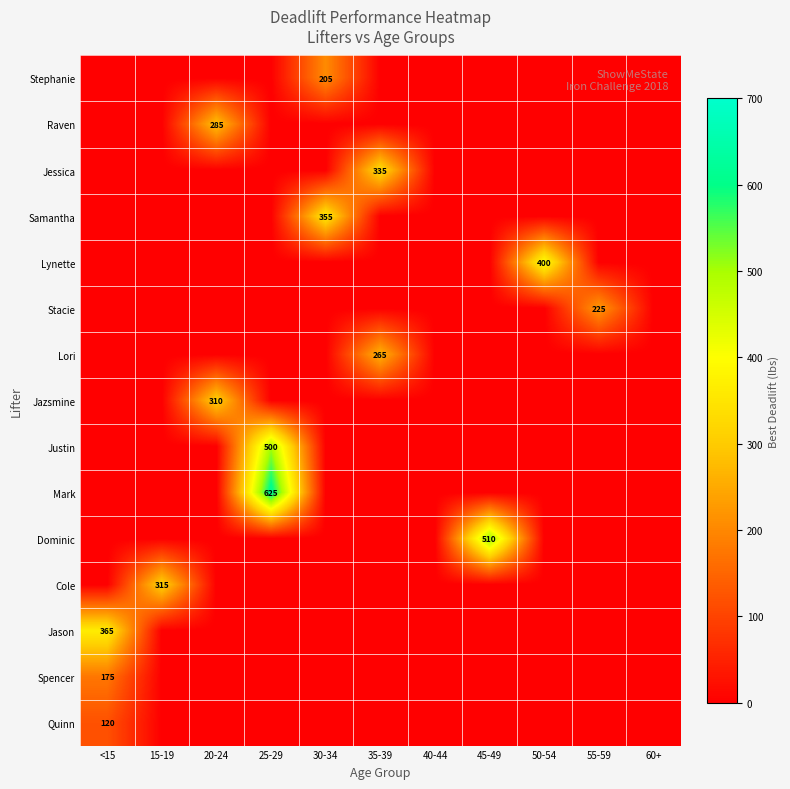

The value of Stacie at 55-59 is 225. True or false?

True